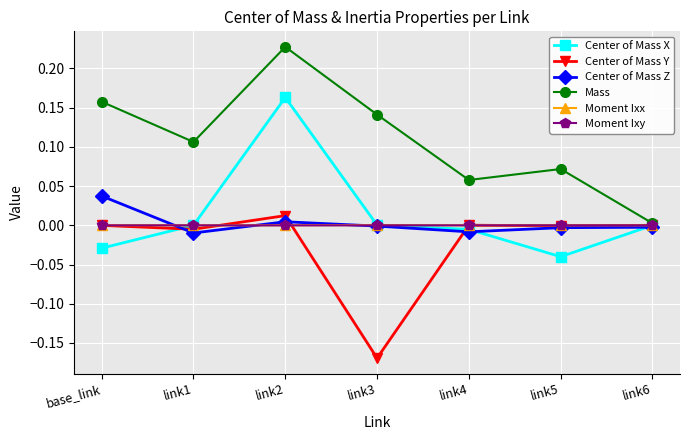

What is the label of the 4th point from the left?

link3